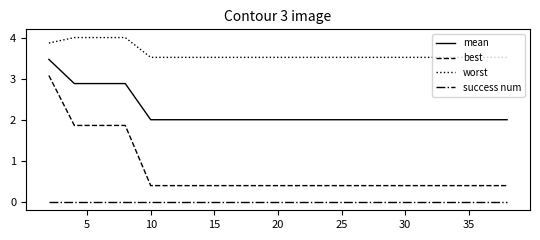

What is the maximum value for best?

3.1